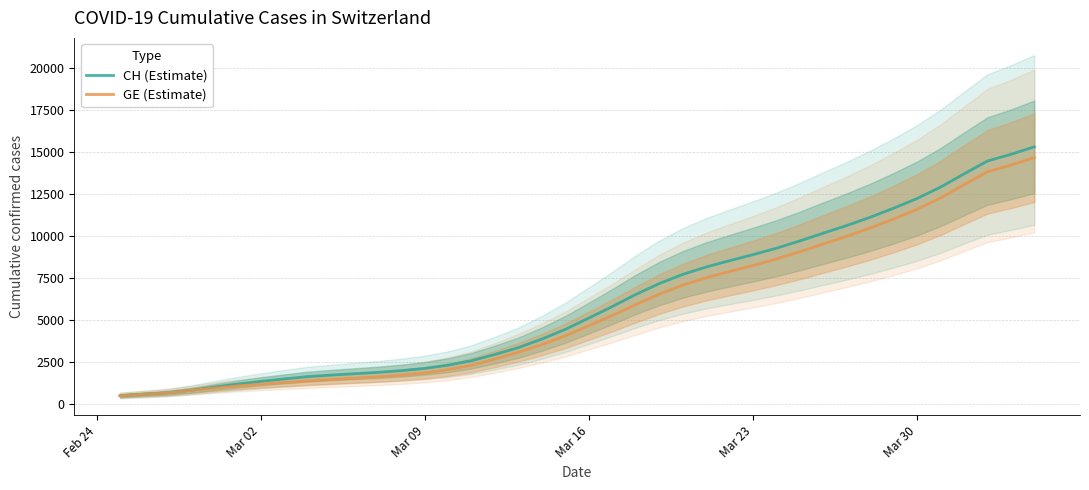

The value of GE (Estimate) at Mar 09 is 2748.6. True or false?

False